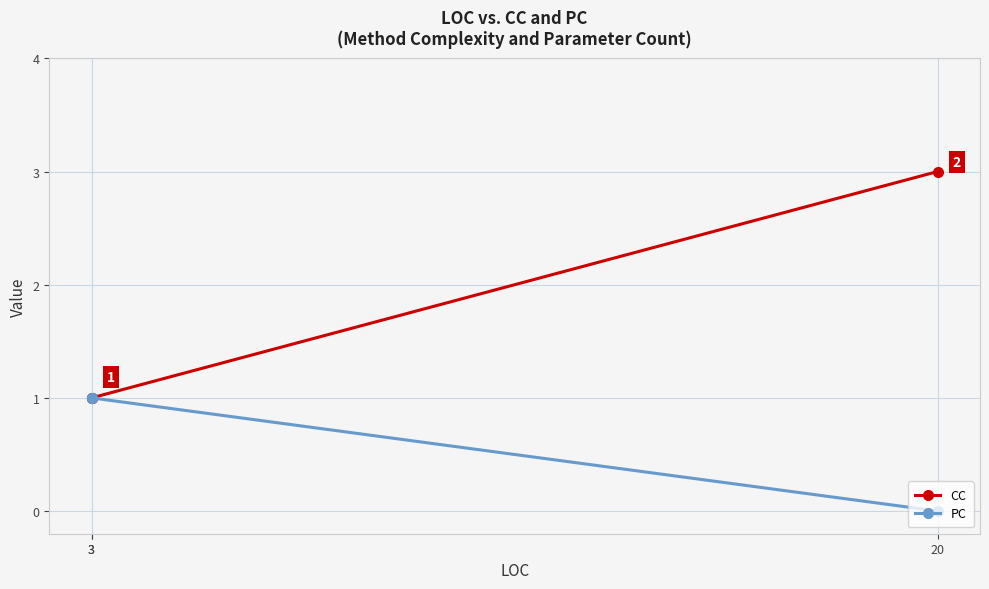

What is the total value across all series at 3?

2